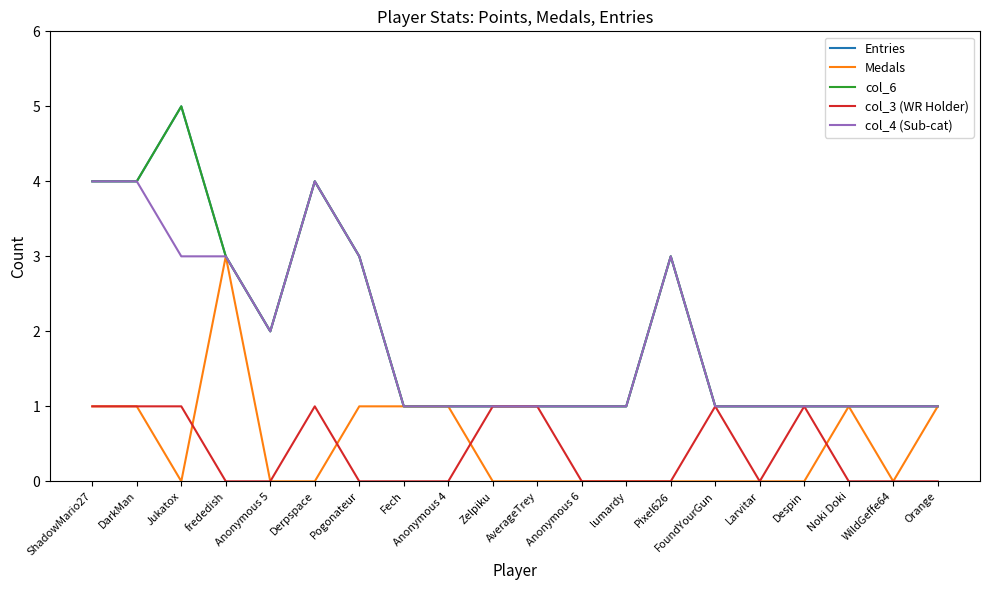

At how many categories does at least one series exceed 0?

20